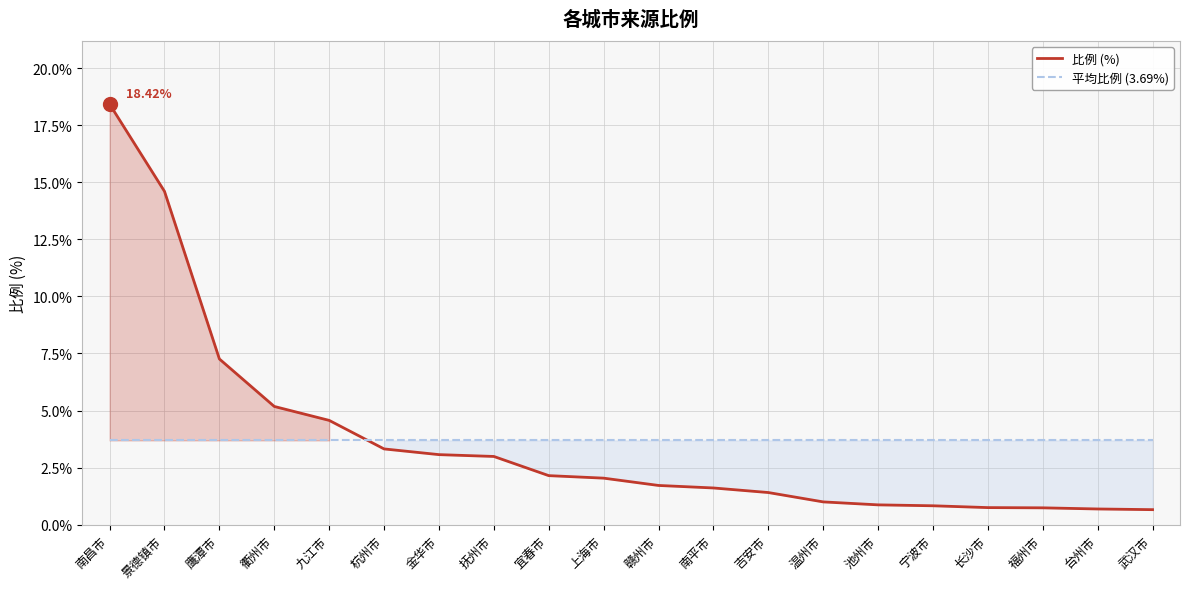

The 平均比例 (3.69%) series shows 3.7 at 金华市. True or false?

True